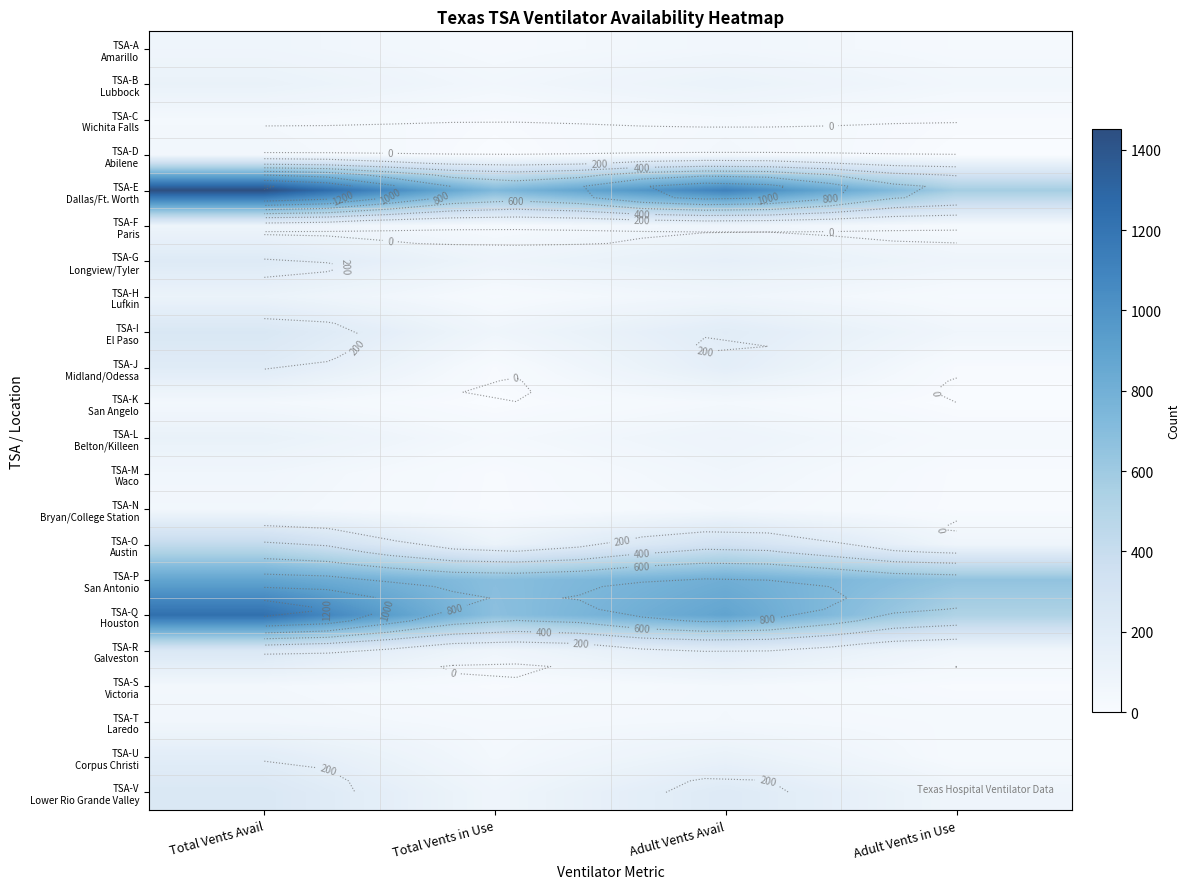

Is it true that TSA-P San Antonio equals 443 at Adult Vents in Use?

False